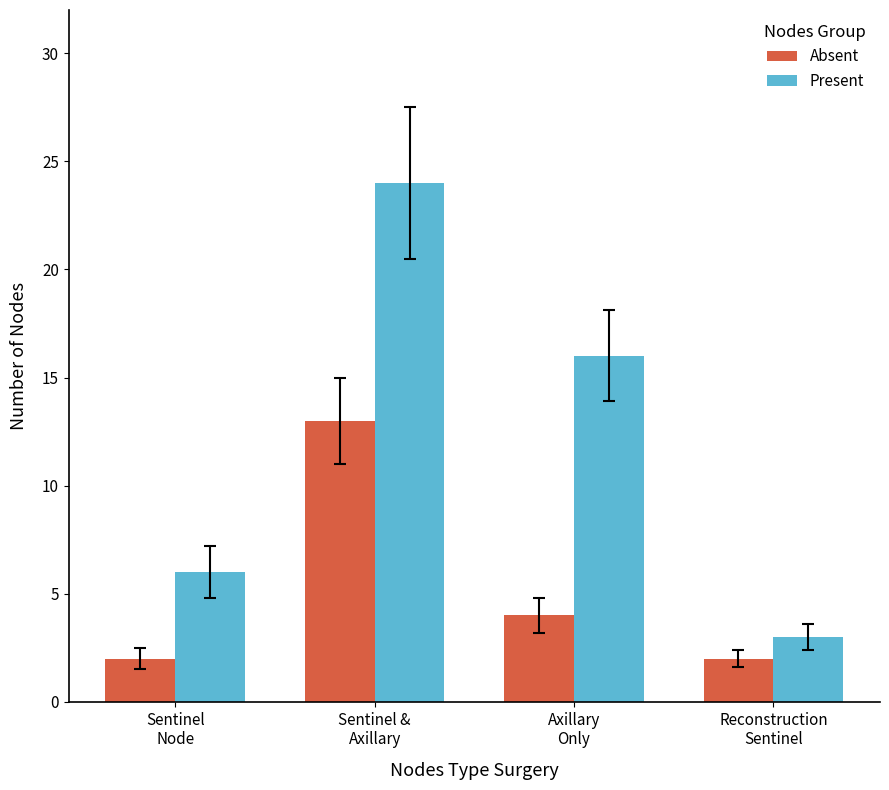

What is the lowest value of the Present series?

3